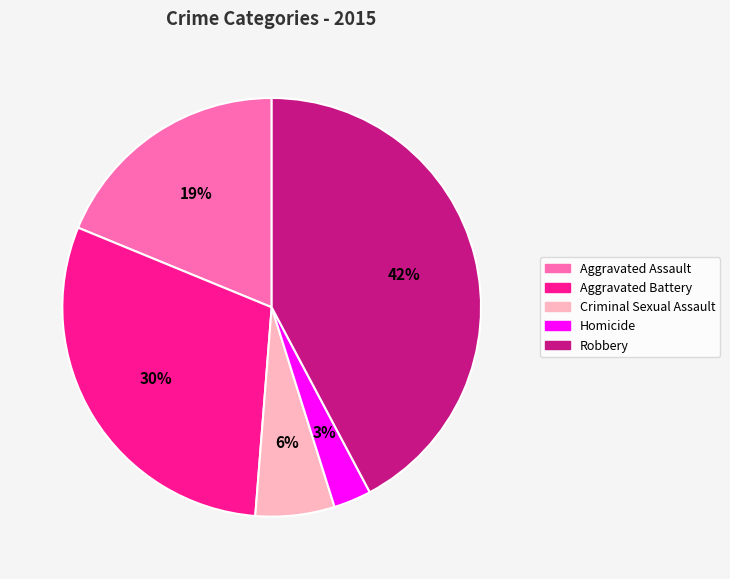

Is the sum of Aggravated Assault and Aggravated Battery greater than half?

No